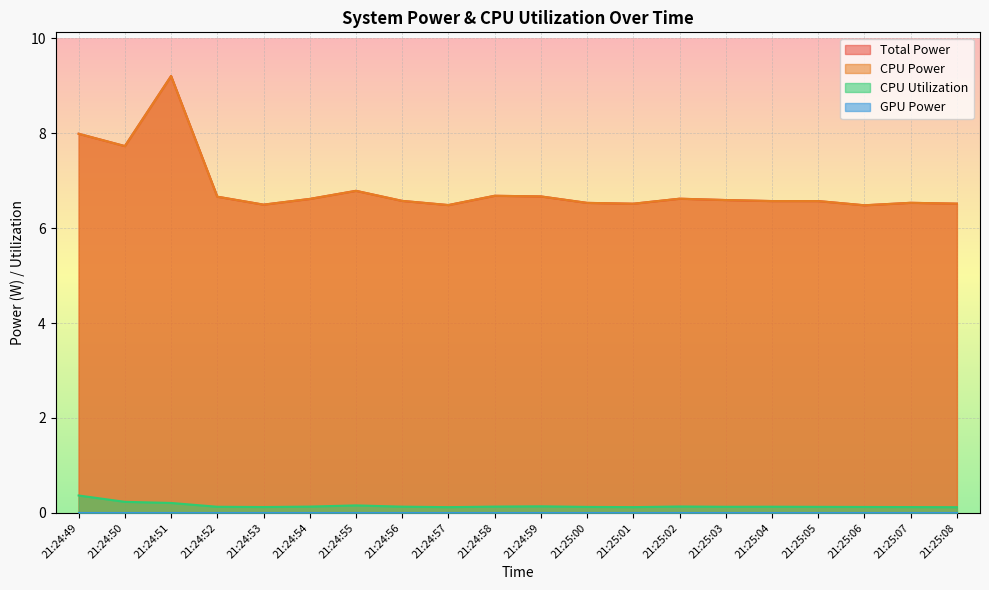

What is the lowest value of the CPU Utilization series?

0.1